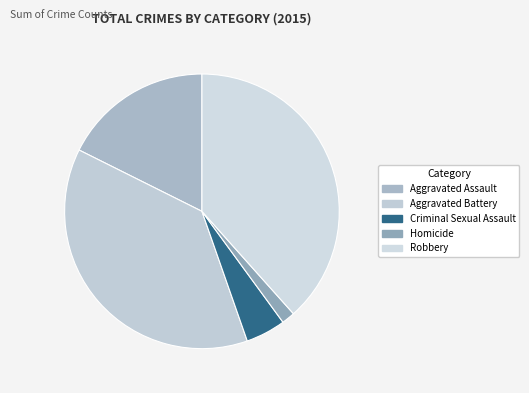

What portion of the pie excludes Homicide?

98.4%